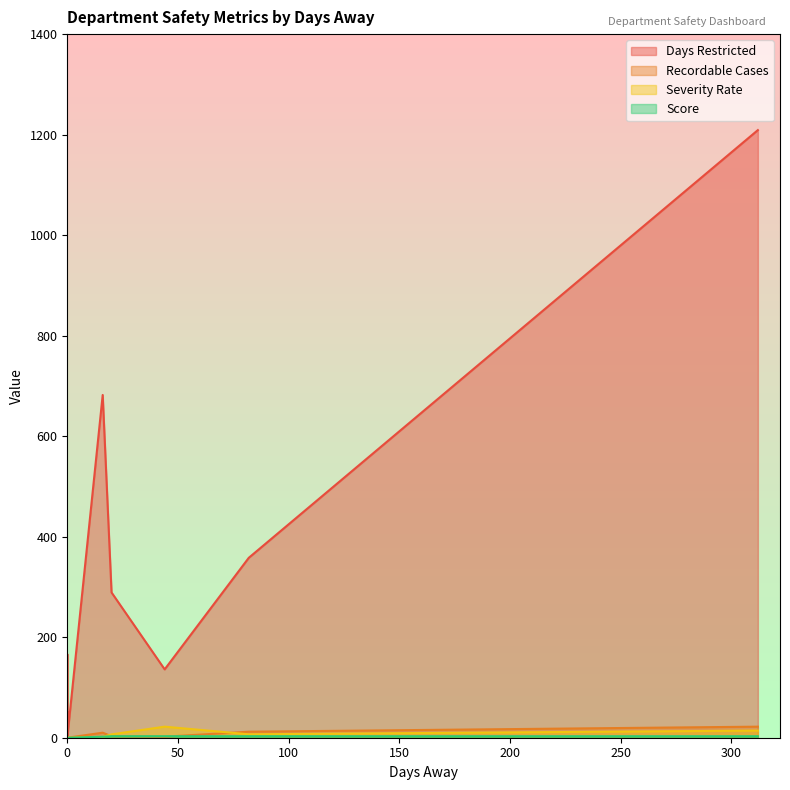

Rank the series by their maximum value, from lowest to highest.

Score, Recordable Cases, Severity Rate, Days Restricted